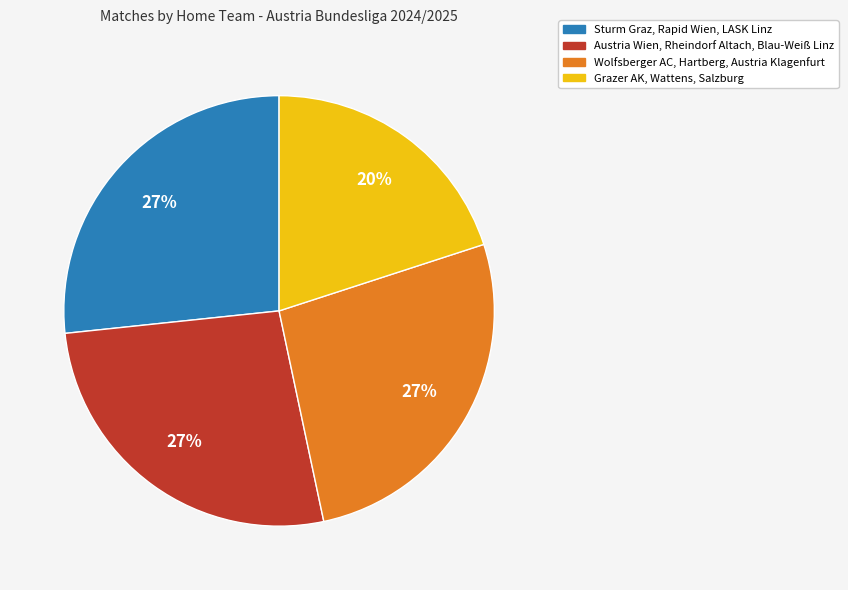

To the nearest percent, what is the difference between the largest and smallest slice percentages?

7%